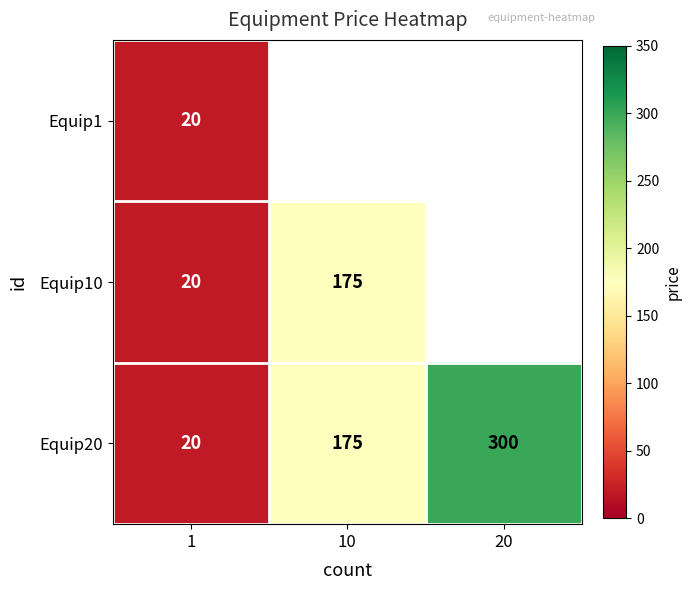

What is the difference between the maximum and minimum values in the Equip20 series?

280